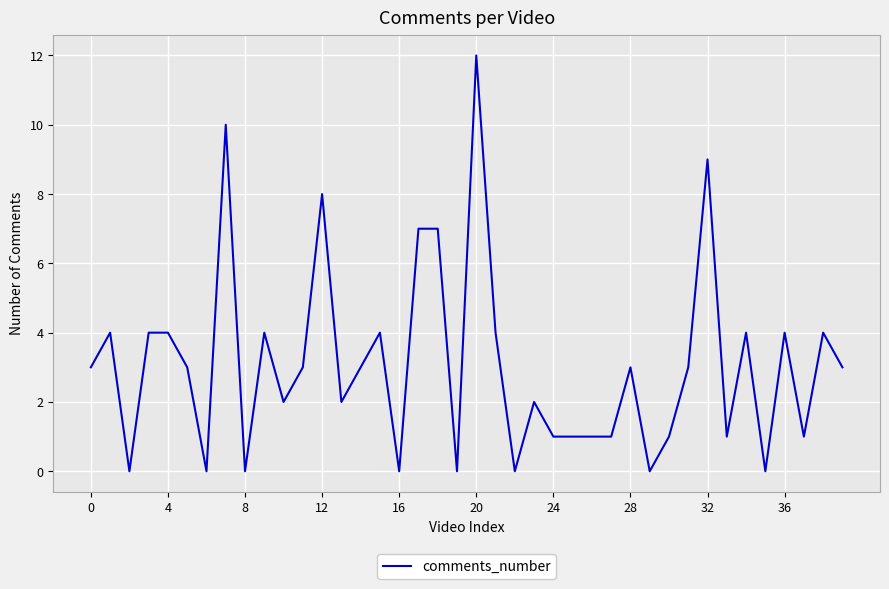

What is the maximum value shown in the chart?

12